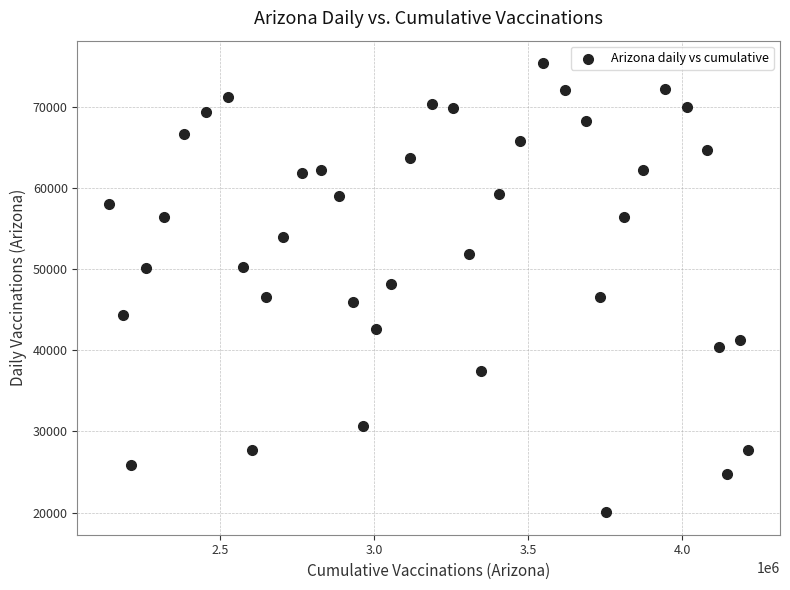

What is the range of X values (max minus min)?

2074273